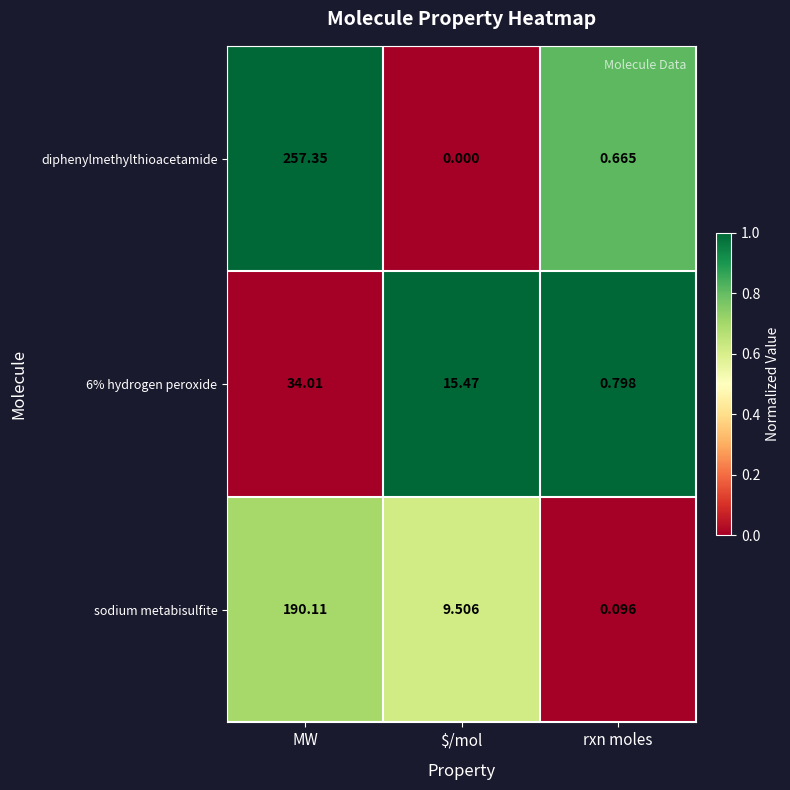

Rank the series by their maximum value, from highest to lowest.

diphenylmethylthioacetamide, sodium metabisulfite, 6% hydrogen peroxide